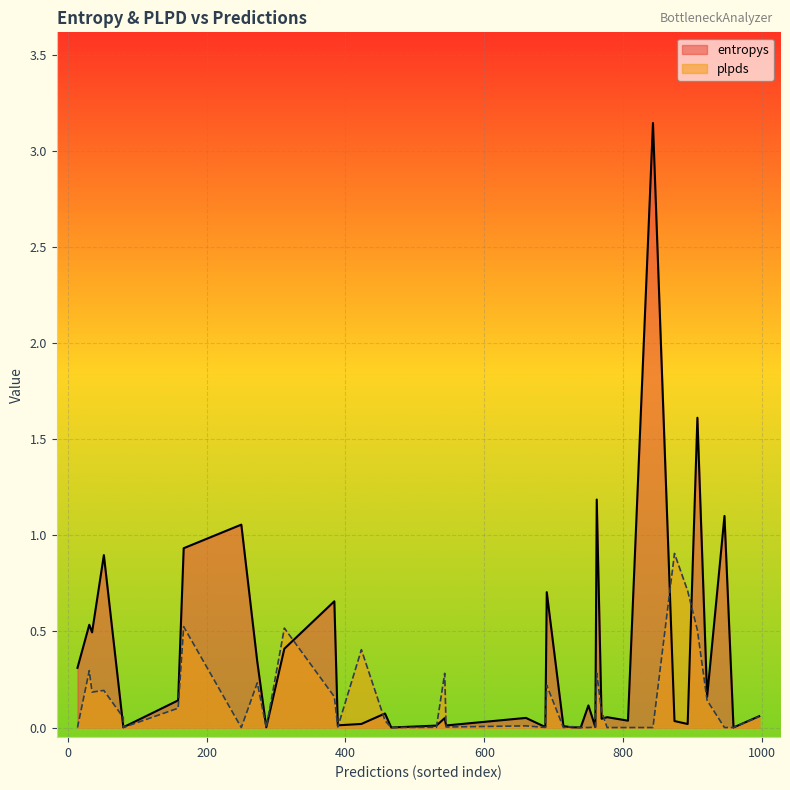

What is the highest value of the plpds series?

0.9